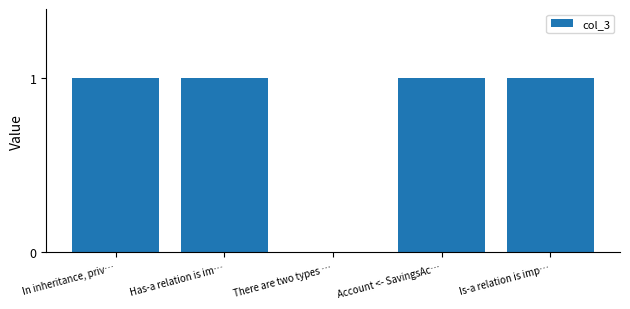

What is the sum of all values?

4